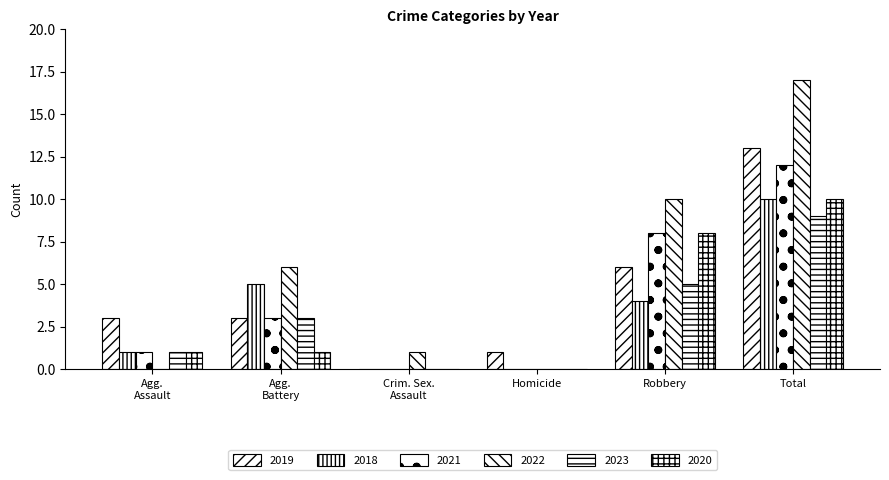

How many categories are shown in the chart?

6